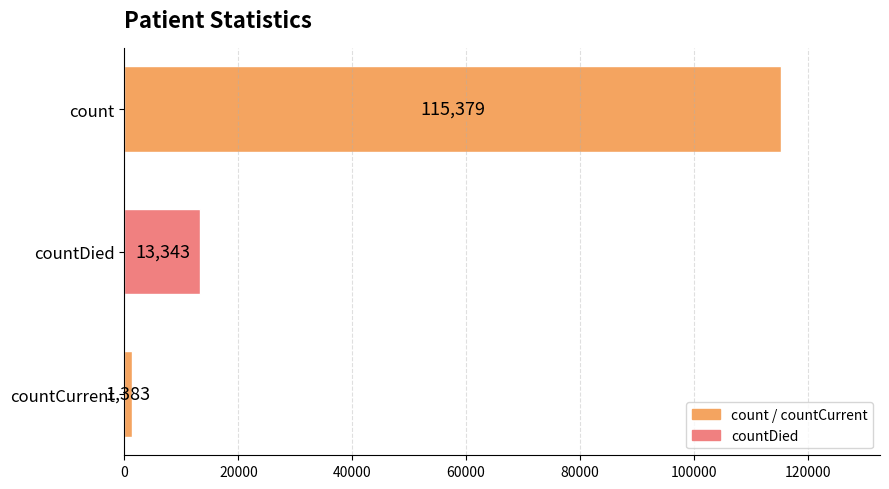

What is the change in value from countDied to countCurrent?

-11960